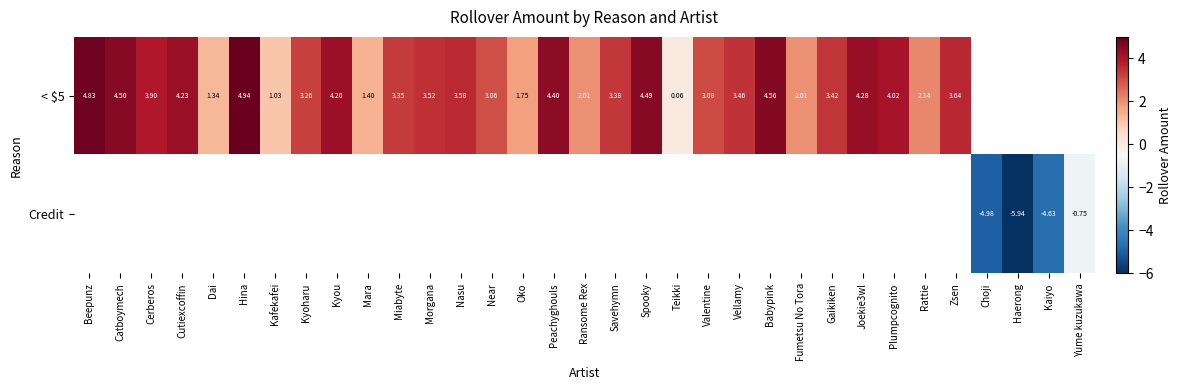

At how many categories does at least one series exceed -1?

30